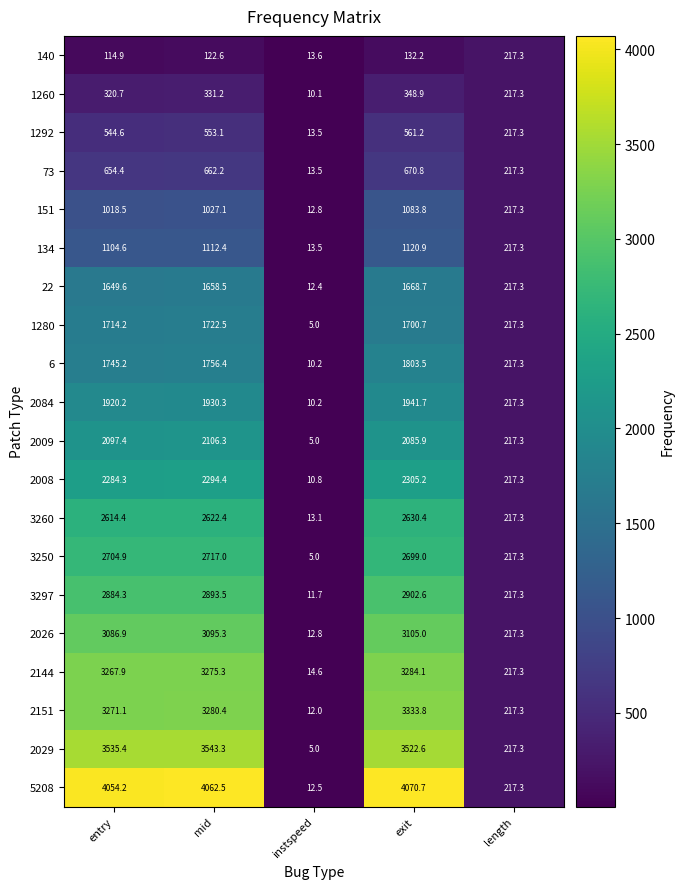

Which series has the largest total across all categories?

5208